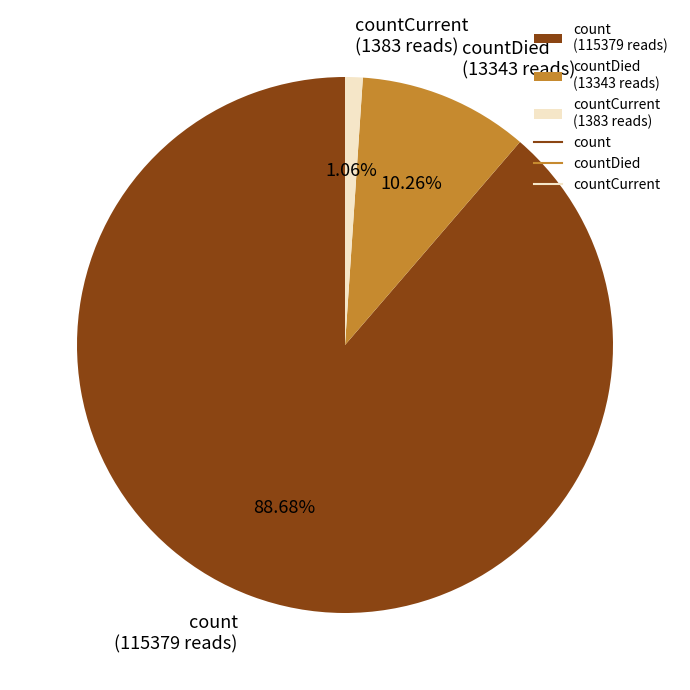

Which category has the smallest portion of the pie?

countCurrent (1383 reads)